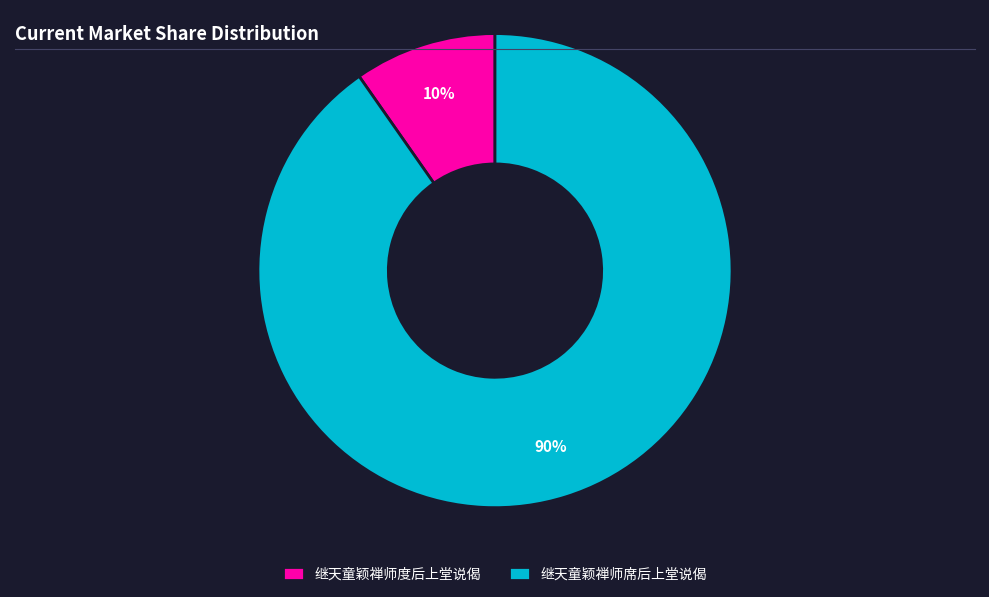

To the nearest percent, what percentage of the pie is 继天童颖禅师度后上堂说偈?

10%